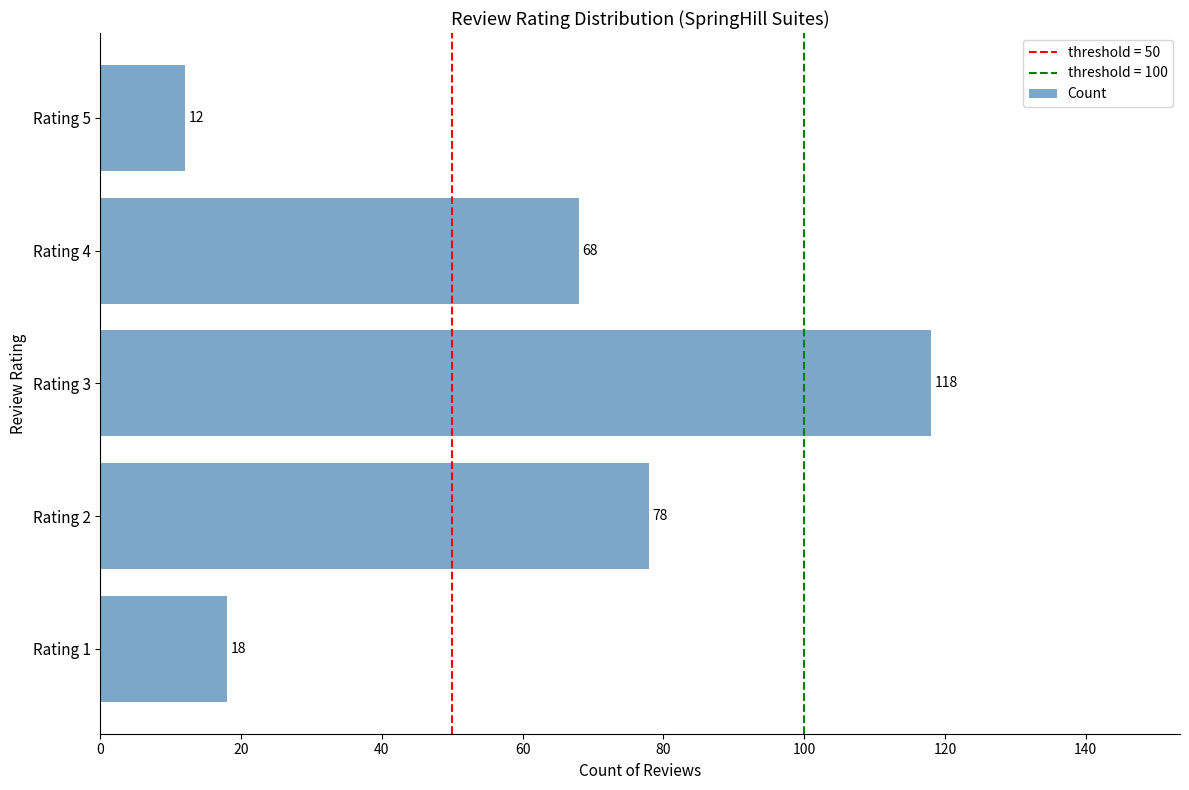

Reading bottom to top, transcribe all the data shown in this chart.

Rating 1=18	Rating 2=78	Rating 3=118	Rating 4=68	Rating 5=12